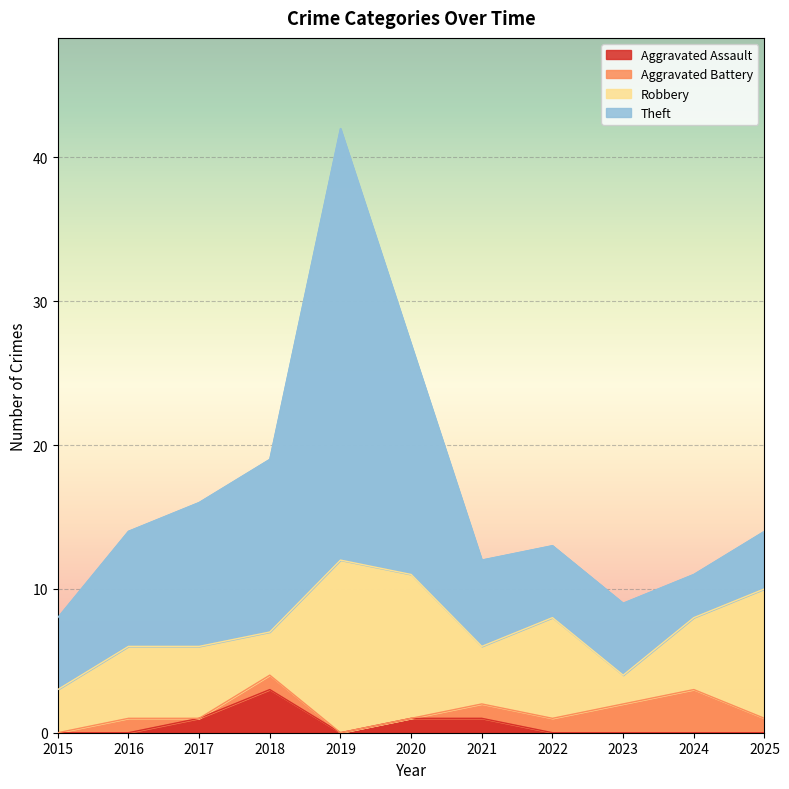

What is the value of the Aggravated Battery point at the 11th from the left?

1